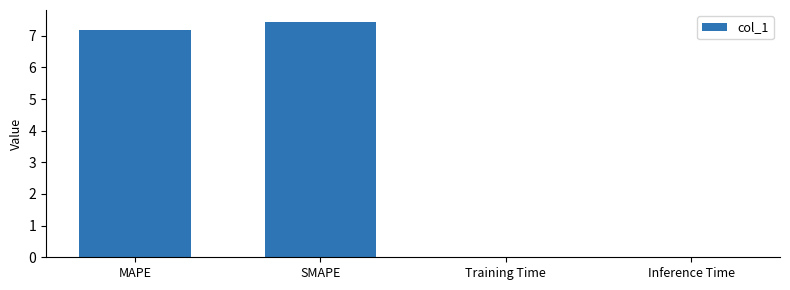

At which category does the chart reach its peak across all series?

SMAPE